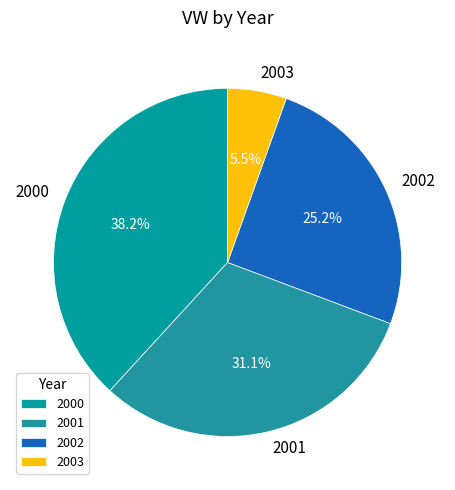

How many slices are in this pie chart?

4